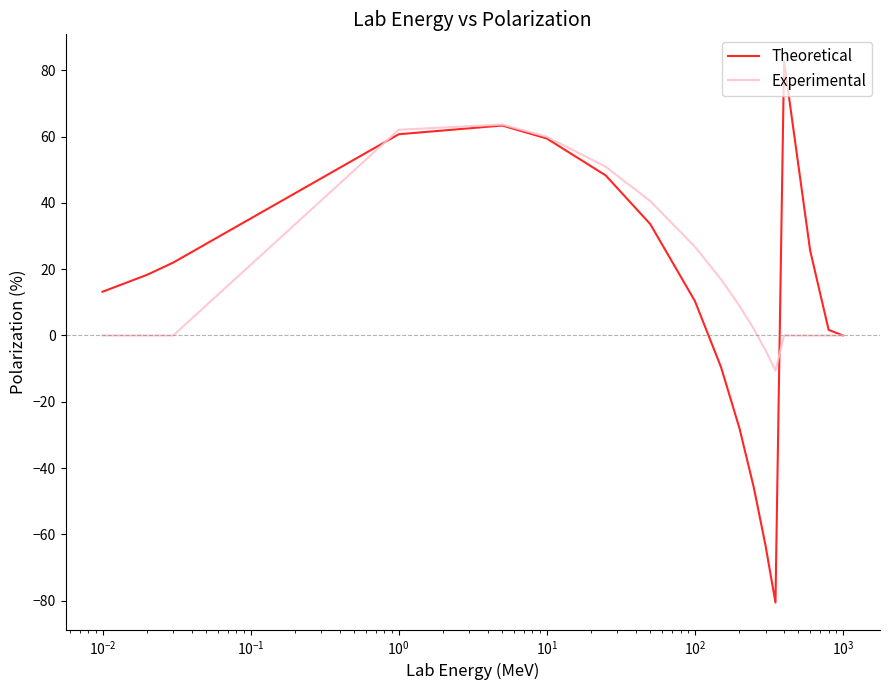

Rank the series by their maximum value, from lowest to highest.

Experimental, Theoretical